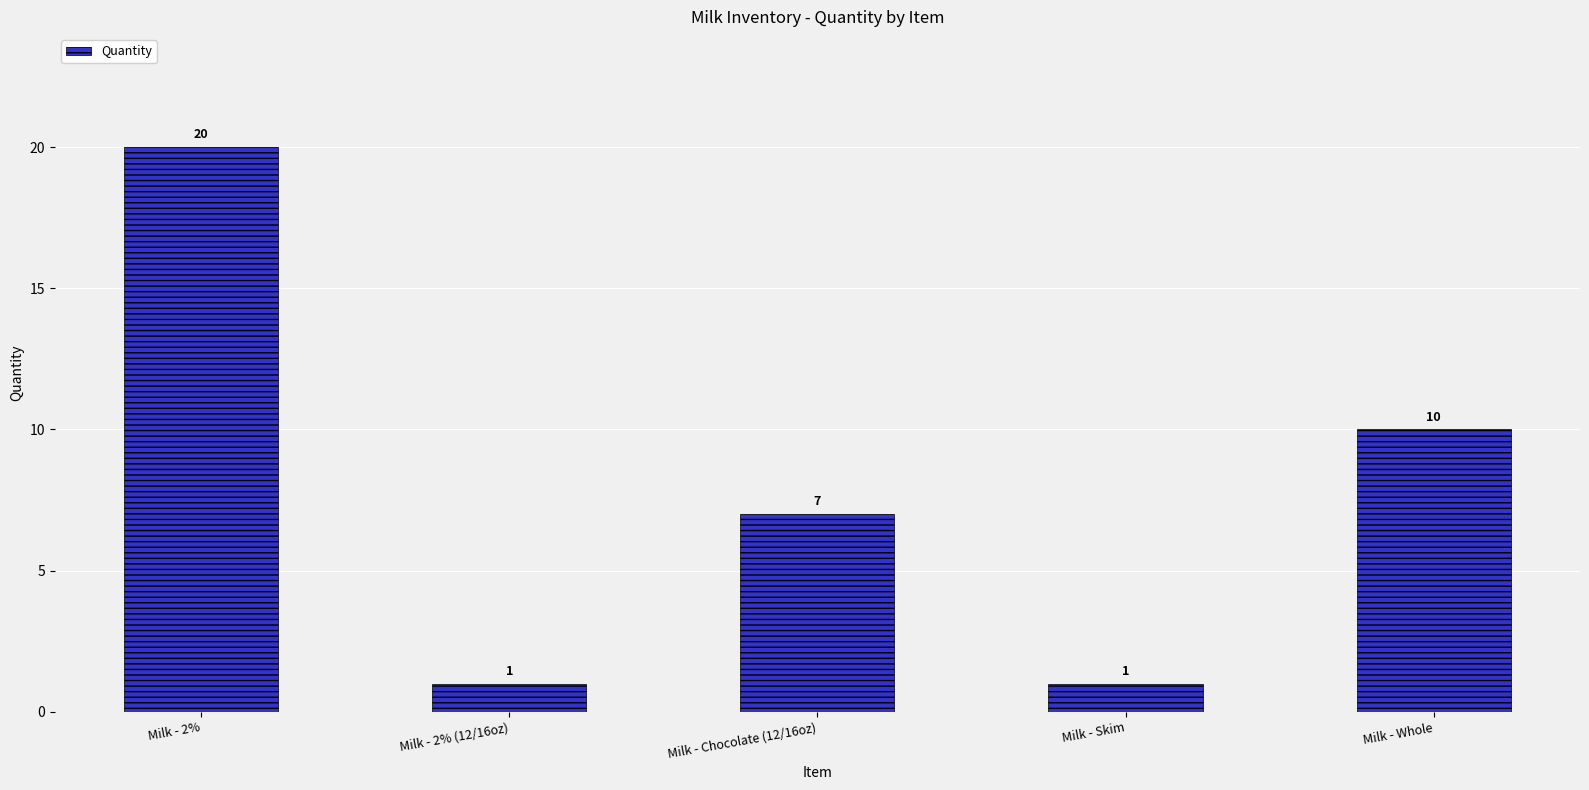

What is the sum of the values at Milk - Whole and Milk - Chocolate (12/16oz)?

17